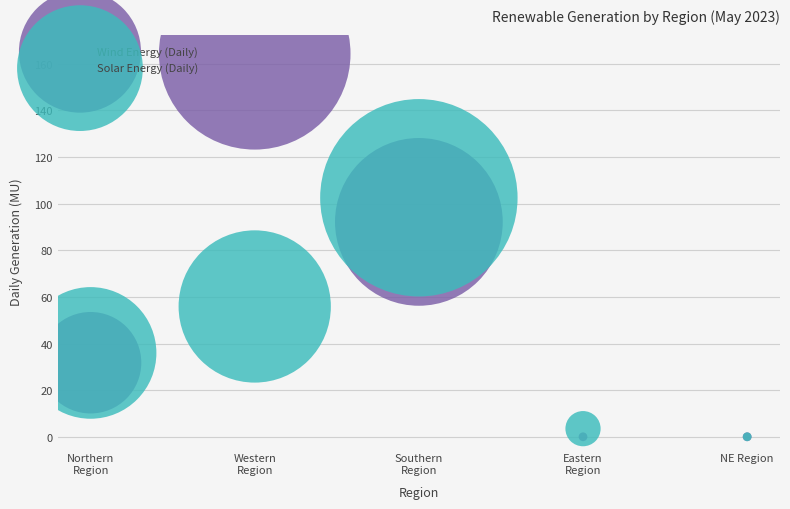

What are all the series names shown in the legend?

Wind Energy (Daily), Solar Energy (Daily)